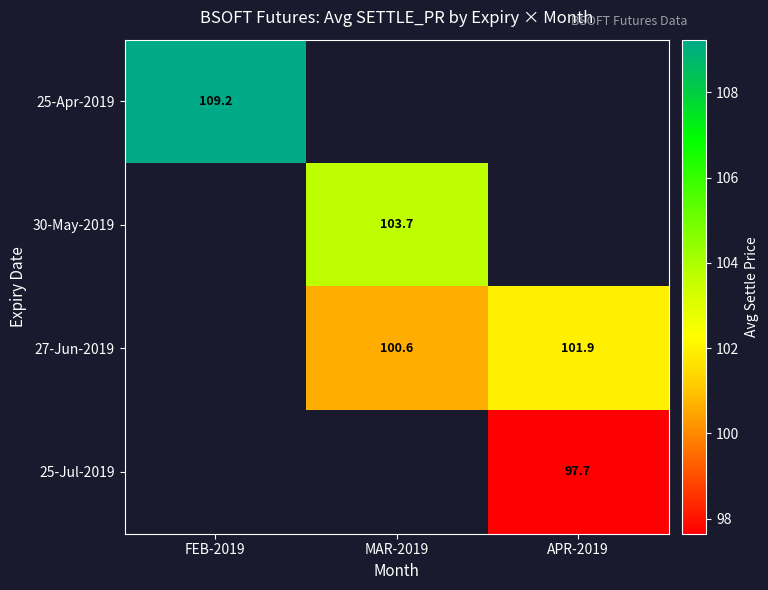

Is the value of 25-Jul-2019 at APR-2019 greater than the value of 25-Apr-2019 at FEB-2019?

No